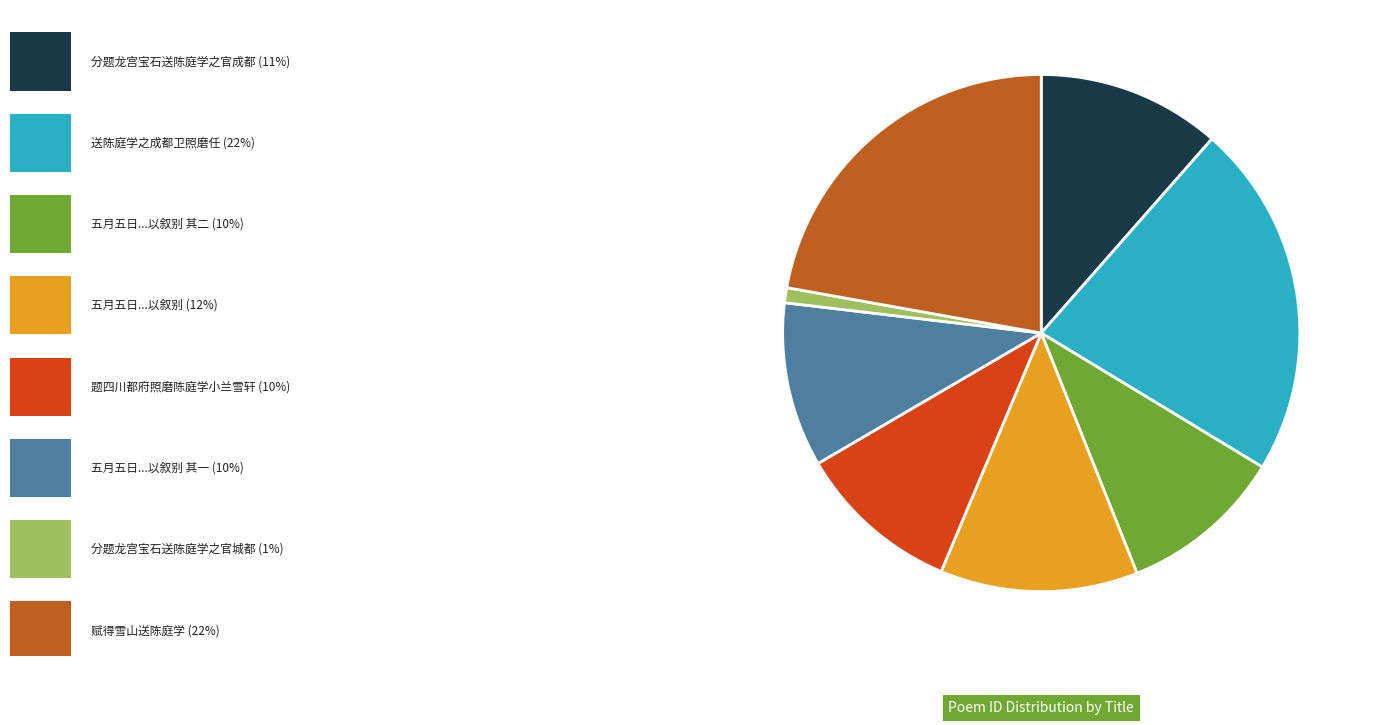

Is there any slice that represents more than half of the pie?

No